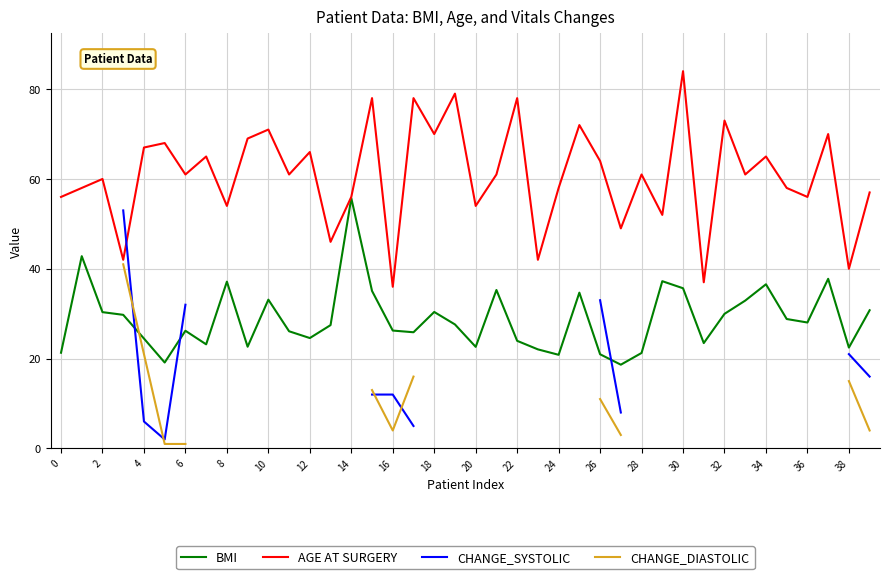

The value of BMI at 38 is 38.4. True or false?

False